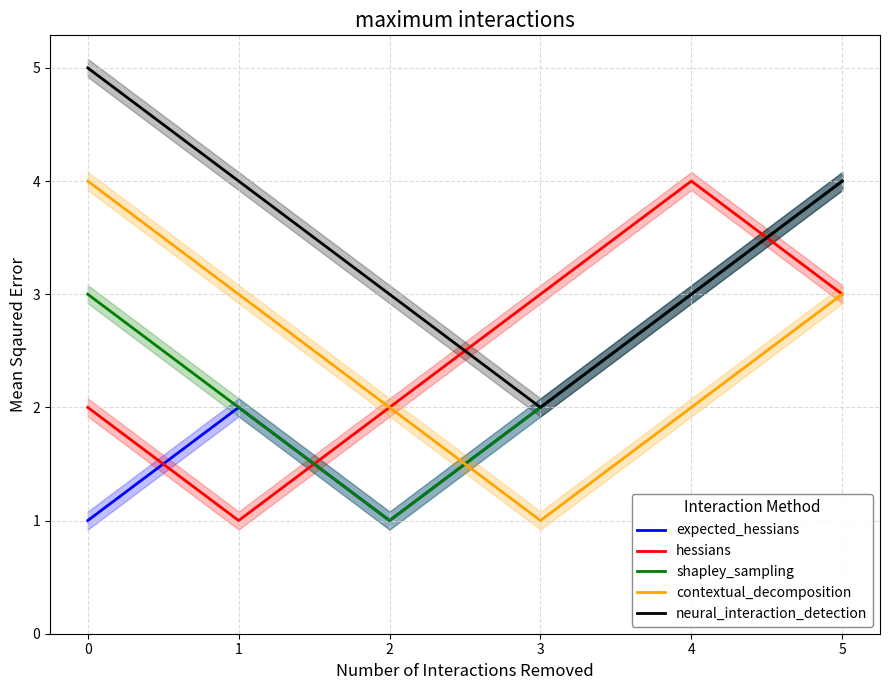

Reading left to right, extract all data points from this chart.

expected_hessians: 1	2	1	2	3	4
hessians: 2	1	2	3	4	3
shapley_sampling: 3	2	1	2	3	4
contextual_decomposition: 4	3	2	1	2	3
neural_interaction_detection: 5	4	3	2	3	4